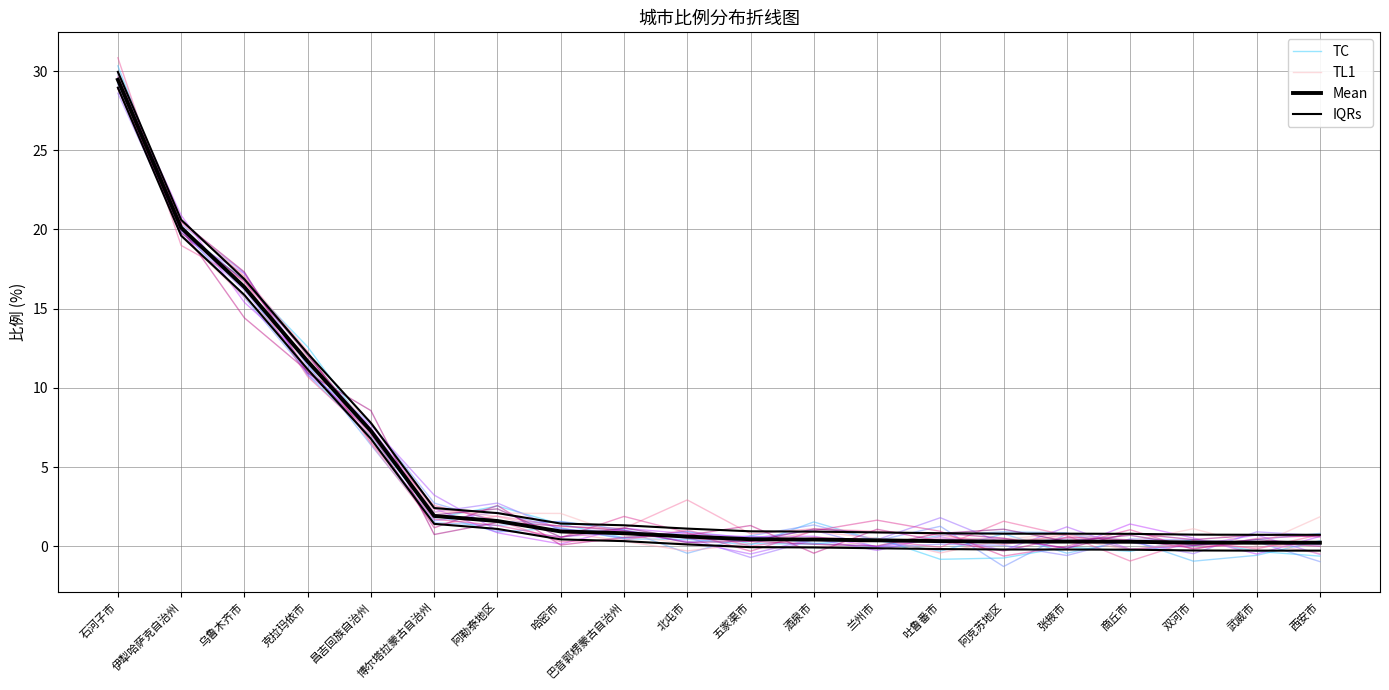

Reading left to right, extract all data points from this chart.

TC: 石河子市=29.7	伊犁哈萨克自治州=20.0	乌鲁木齐市=16.7	克拉玛依市=12.6	昌吉回族自治州=7.1	博尔塔拉蒙古自治州=1.8	阿勒泰地区=2.5	哈密市=1.4	巴音郭楞蒙古自治州=0.5	北屯市=0.9	五家渠市=0.2	酒泉市=0.1	兰州市=0.5	吐鲁番市=-0.8	阿克苏地区=-0.7	张掖市=-0.0	商丘市=-0.3	双河市=0.4	武威市=-0.3	西安市=-0.6
TL1: 石河子市=28.9	伊犁哈萨克自治州=20.6	乌鲁木齐市=17.1	克拉玛依市=11.2	昌吉回族自治州=7.9	博尔塔拉蒙古自治州=2.2	阿勒泰地区=2.1	哈密市=2.1	巴音郭楞蒙古自治州=0.7	北屯市=0.2	五家渠市=-0.1	酒泉市=-0.1	兰州市=0.3	吐鲁番市=0.5	阿克苏地区=0.5	张掖市=0.8	商丘市=0.3	双河市=1.1	武威市=0.1	西安市=1.9
Mean: 石河子市=29.4	伊犁哈萨克自治州=20.1	乌鲁木齐市=16.4	克拉玛依市=11.7	昌吉回族自治州=7.3	博尔塔拉蒙古自治州=1.9	阿勒泰地区=1.6	哈密市=0.9	巴音郭楞蒙古自治州=0.8	北屯市=0.6	五家渠市=0.4	酒泉市=0.4	兰州市=0.4	吐鲁番市=0.3	阿克苏地区=0.3	张掖市=0.3	商丘市=0.3	双河市=0.2	武威市=0.2	西安市=0.2
IQRs: 石河子市=29.9	伊犁哈萨克自治州=20.6	乌鲁木齐市=16.9	克拉玛依市=12.2	昌吉回族自治州=7.8	博尔塔拉蒙古自治州=2.4	阿勒泰地区=2.1	哈密市=1.4	巴音郭楞蒙古自治州=1.3	北屯市=1.1	五家渠市=0.9	酒泉市=0.9	兰州市=0.9	吐鲁番市=0.8	阿克苏地区=0.8	张掖市=0.8	商丘市=0.8	双河市=0.7	武威市=0.7	西安市=0.7